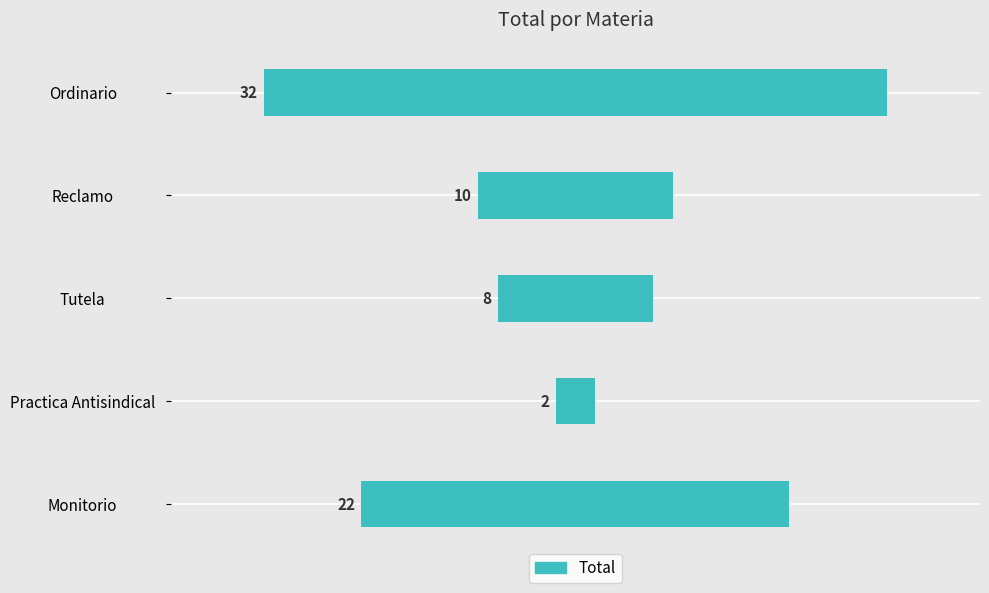

How many data points are less than 10?

2